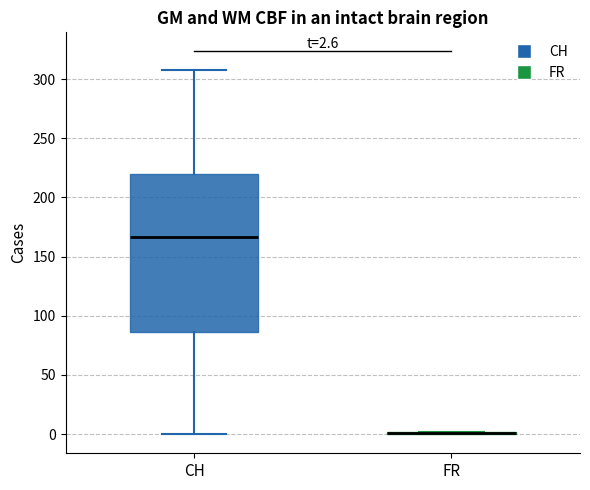

Which box is the tallest, from its lower edge to its upper edge?

CH